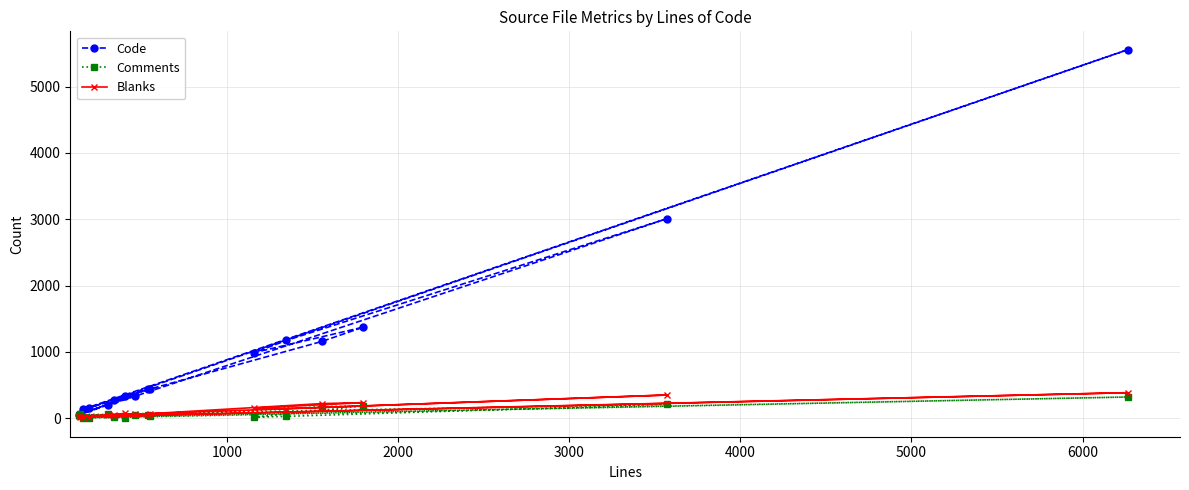

True or false: Code has more than 2 interior local peaks.

True